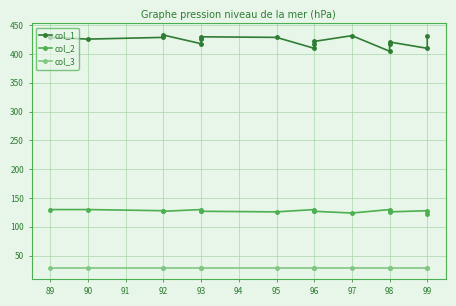

How many series are shown in this chart?

3